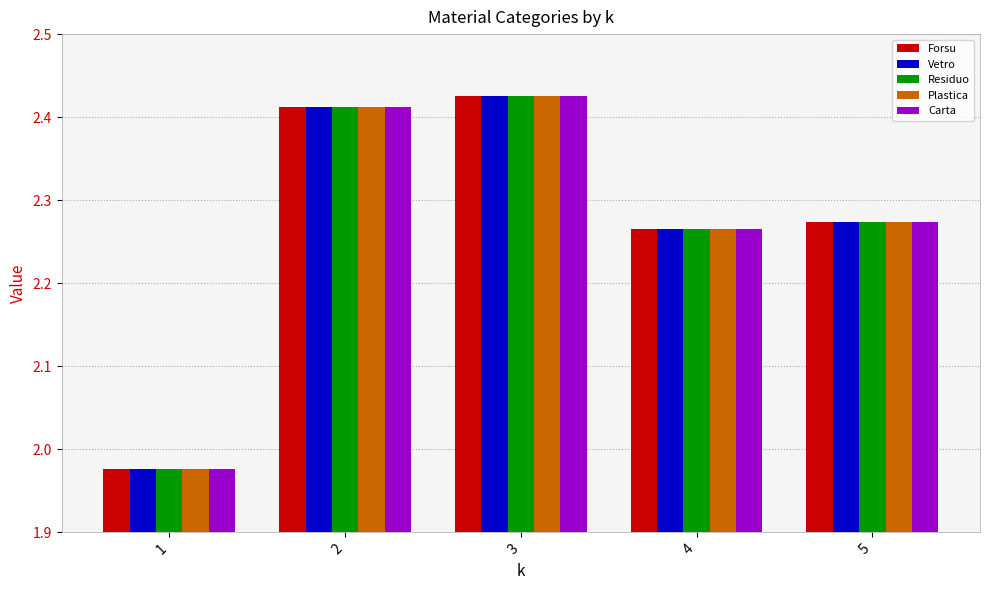

How many data points in Forsu are less than 2?

1